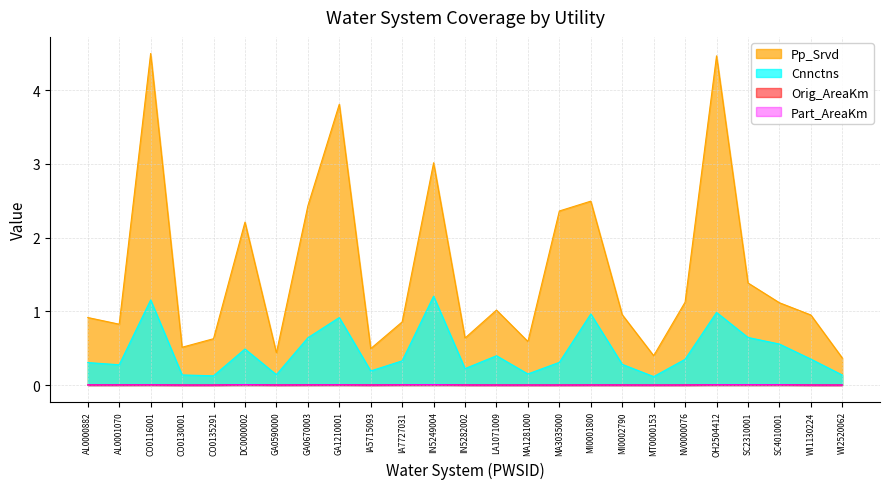

Which series has the largest range (max minus min)?

Pp_Srvd